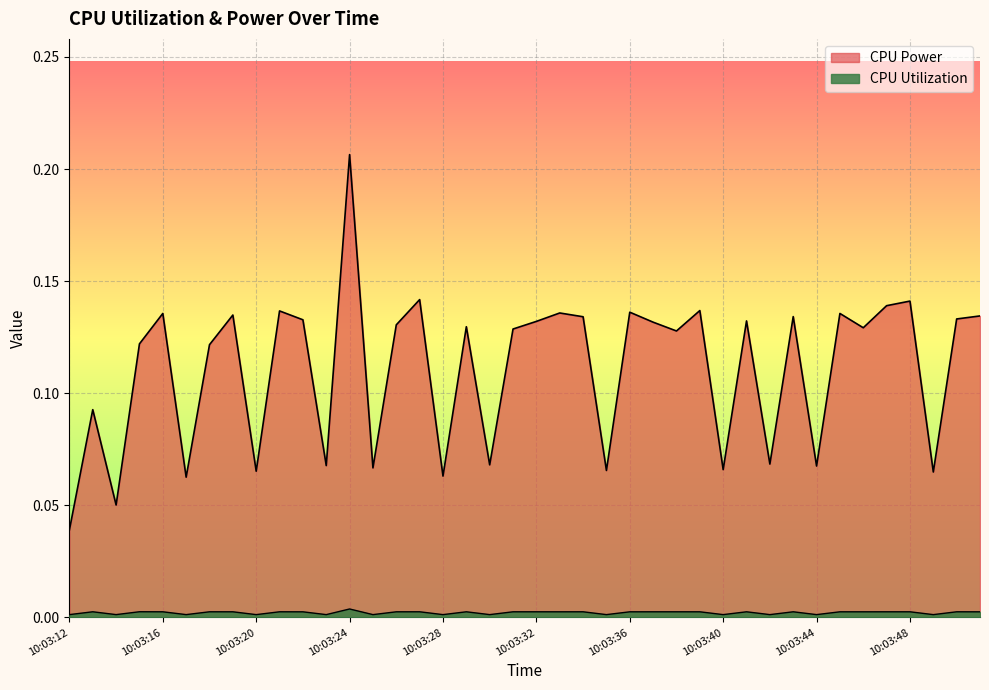

True or false: CPU Power and CPU Utilization intersect in this chart.

False